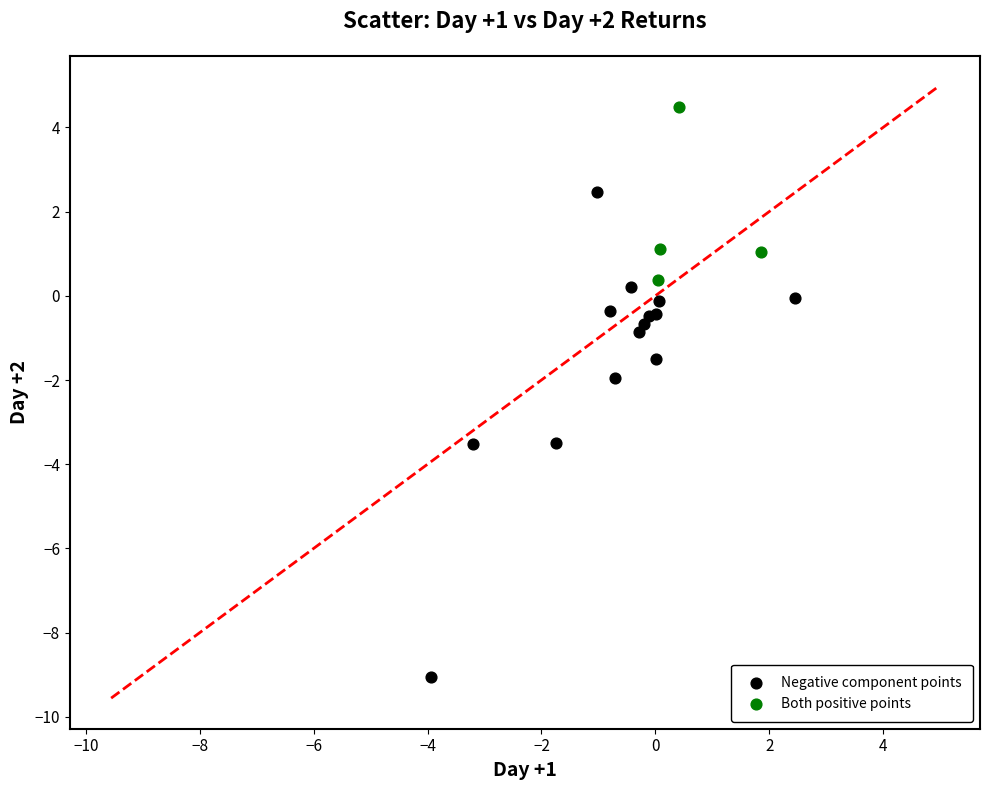

Which series has the largest Y range (max minus min)?

Negative component points